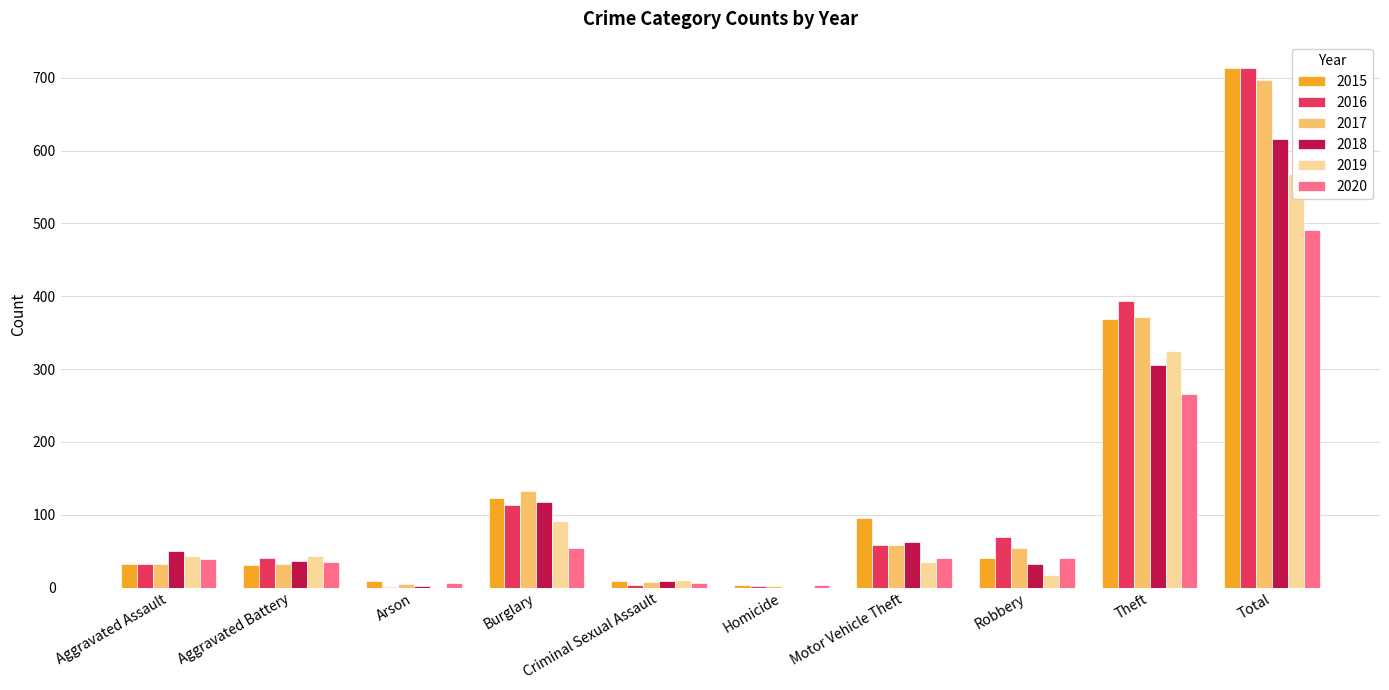

Is it true that 2019 equals 228 at Total?

False